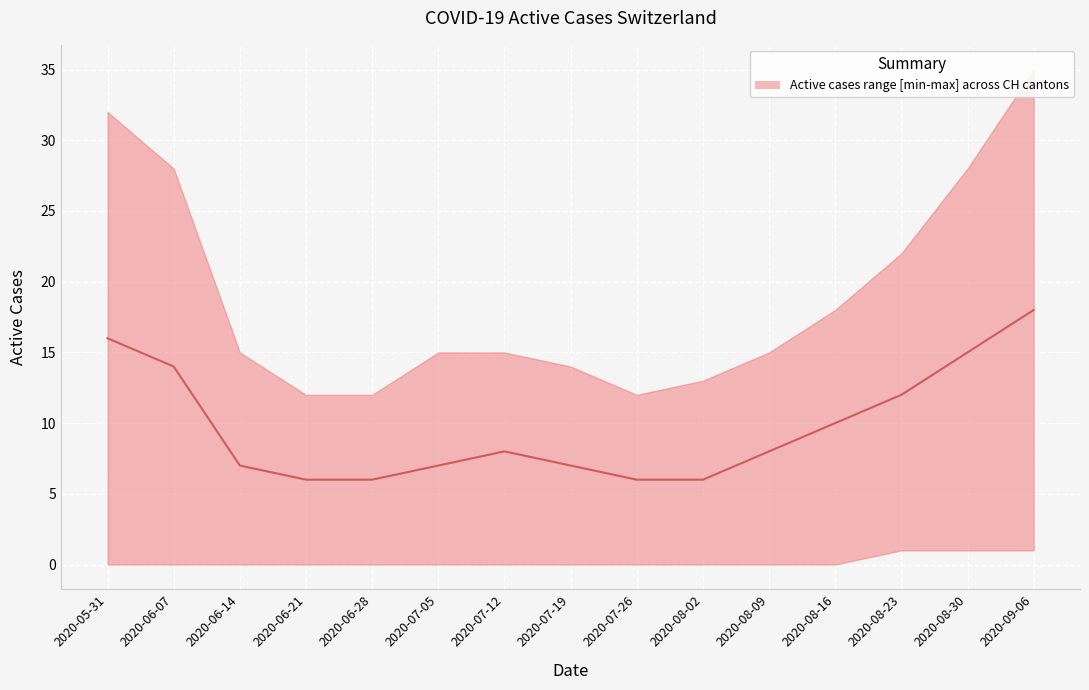

How many lines are shown in the chart?

1